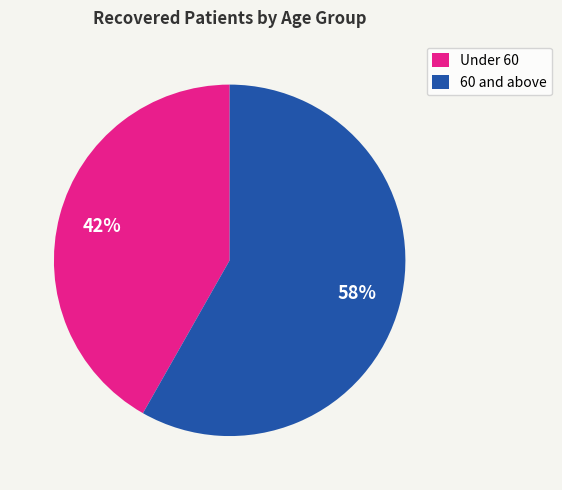

What is the largest slice in the pie chart?

60 and above